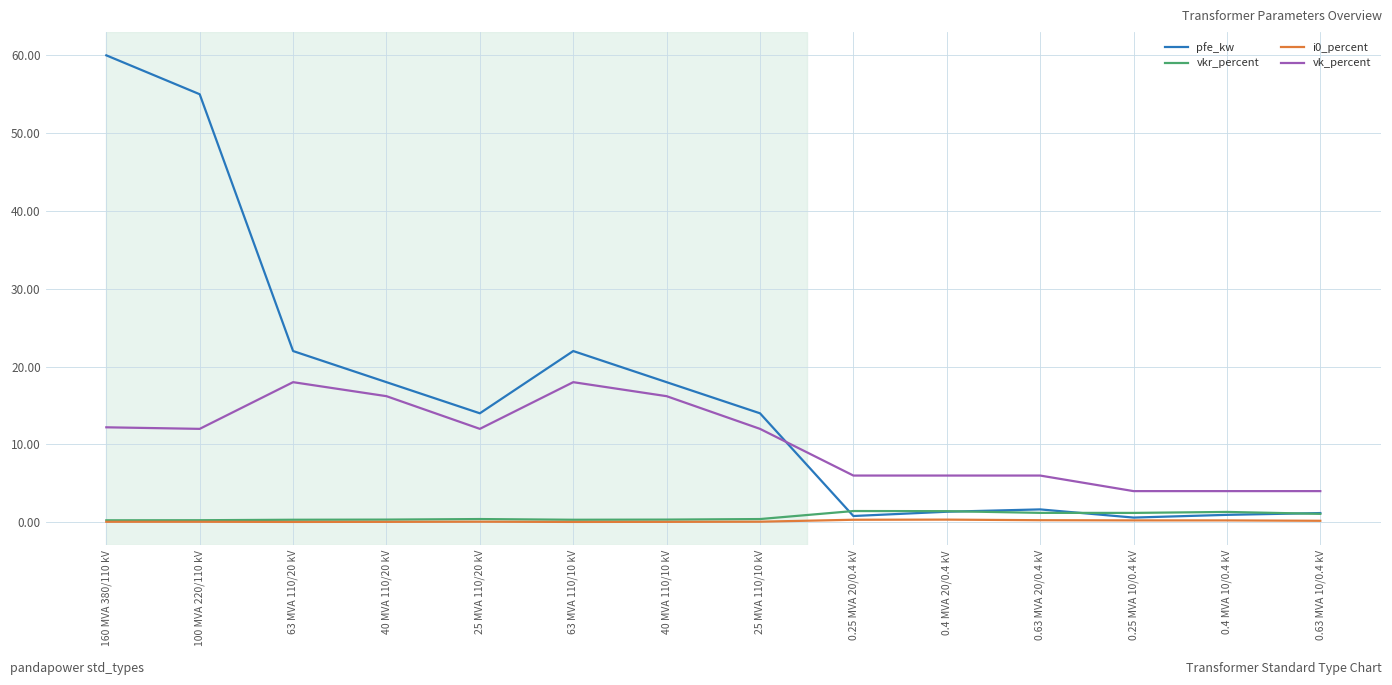

True or false: vk_percent has a value of 22.6 at 40 MVA 110/10 kV.

False